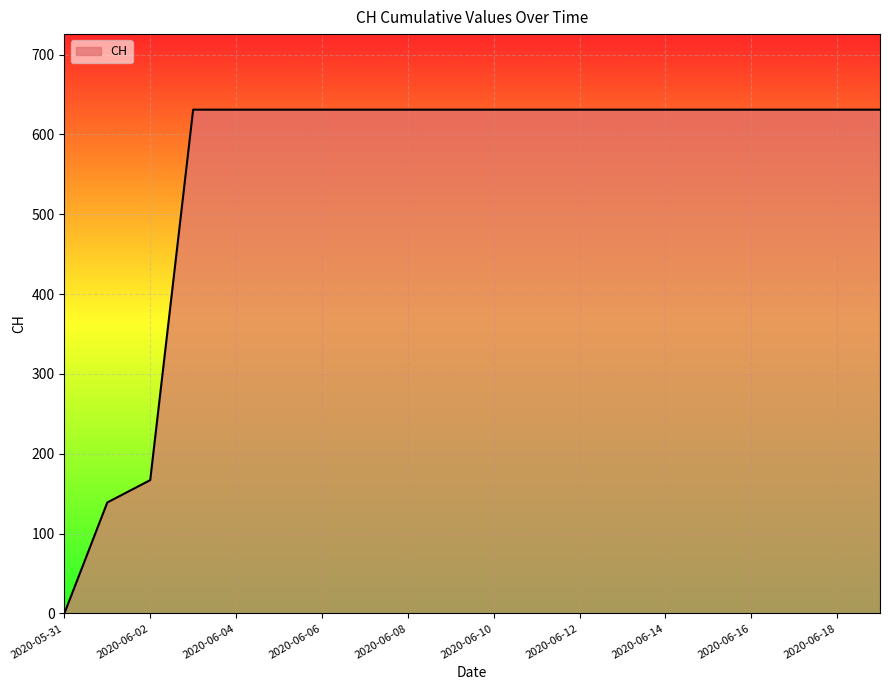

What is the difference between the maximum and minimum values?

631